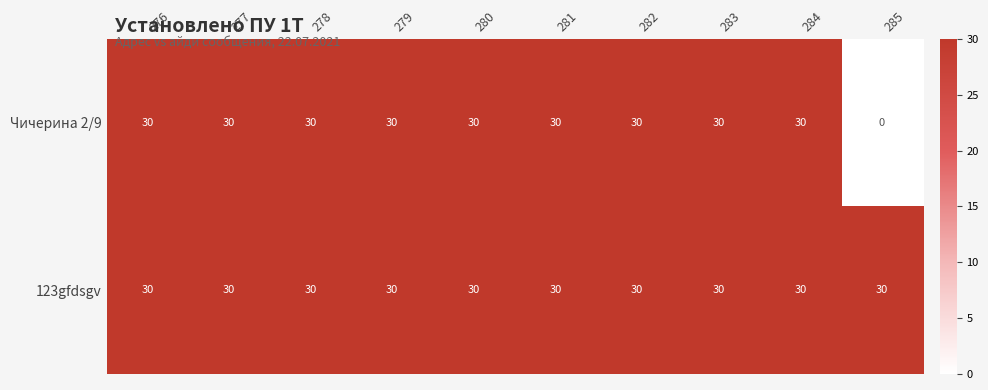

Read the Чичерина 2/9 value at 279, to the nearest 10.

30